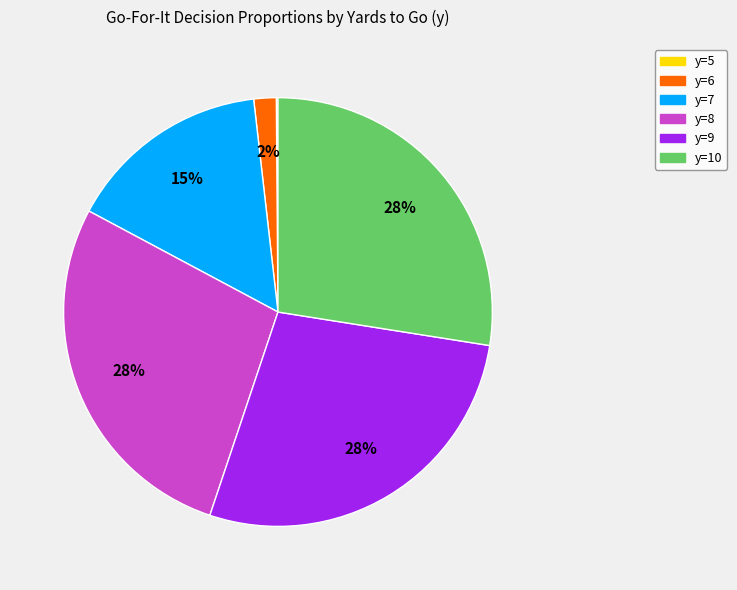

Does any single category account for the majority?

No